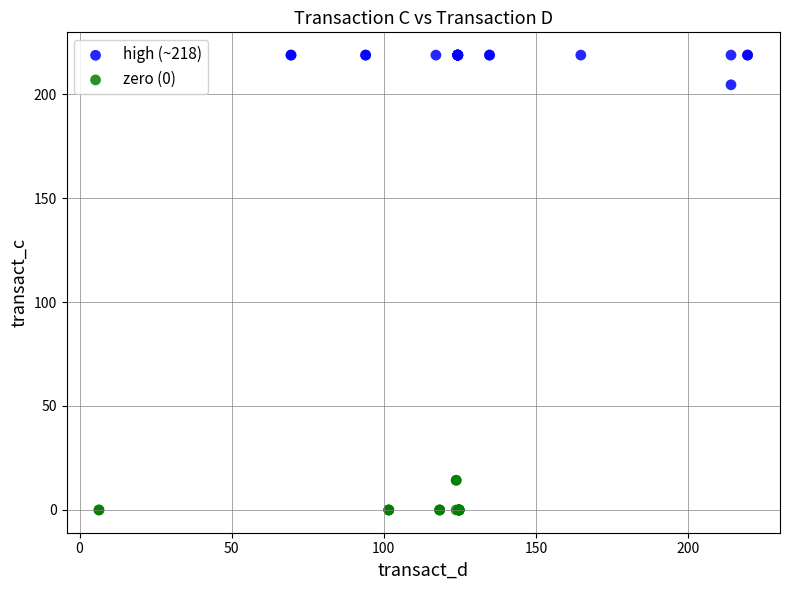

Which series contains the highest Y value?

high (~218)